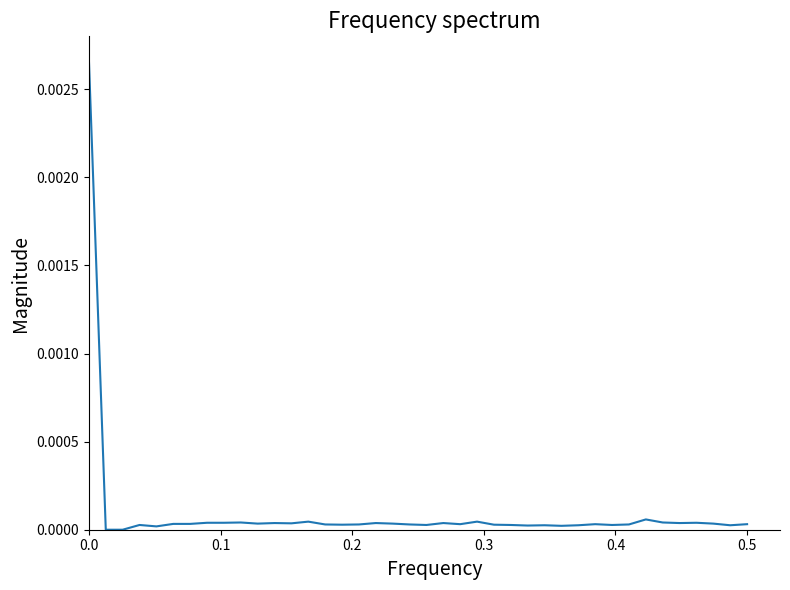

Count the number of data series in this chart.

1